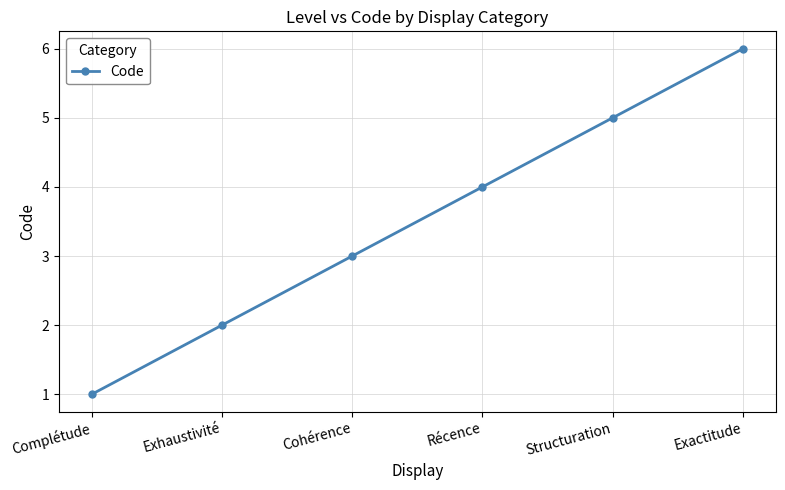

Count the values in the range 2 to 5.

4